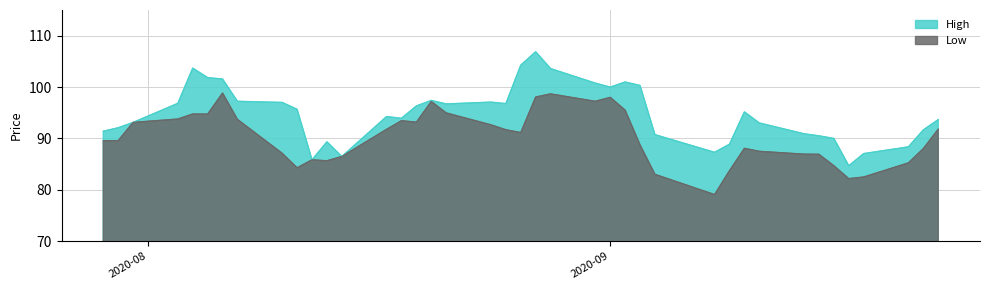

List the series in order of their overall mean, highest first.

High, Low